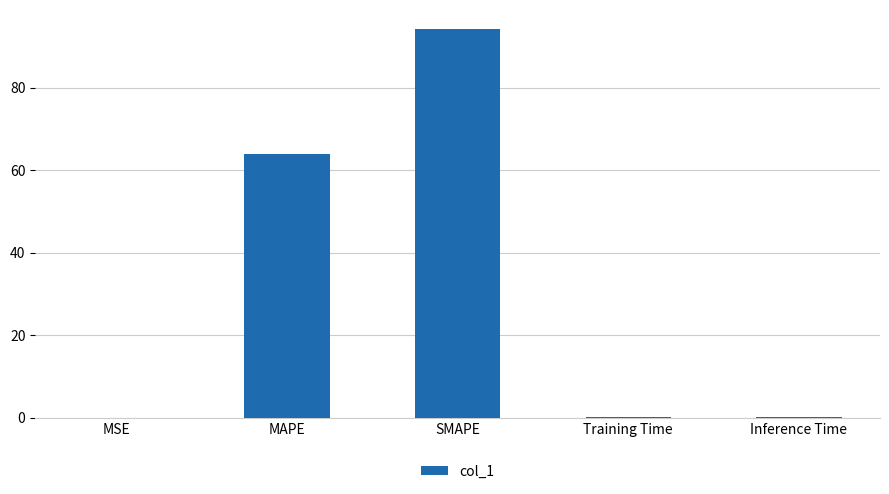

What is the greatest value displayed?

94.1